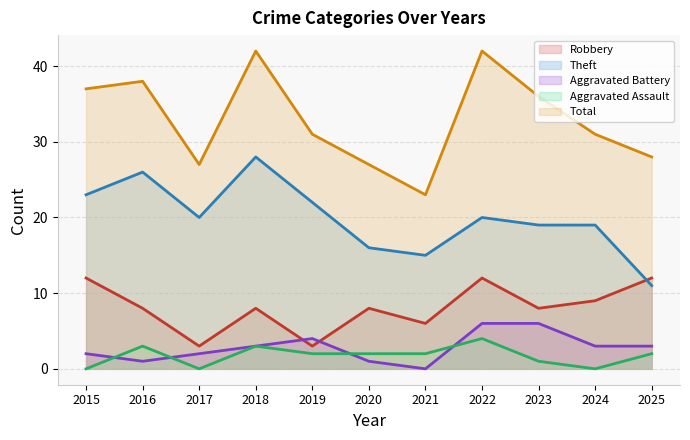

Is it true that Total equals 50 at 2025?

False